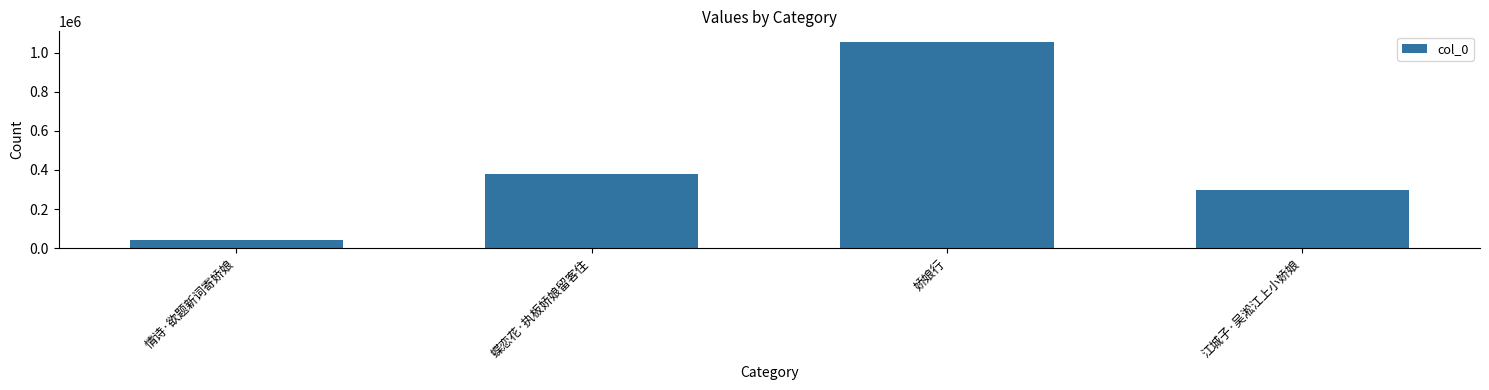

What is the change in value from 蝶恋花·执板娇娘留客住 to 娇娘行?

+674565